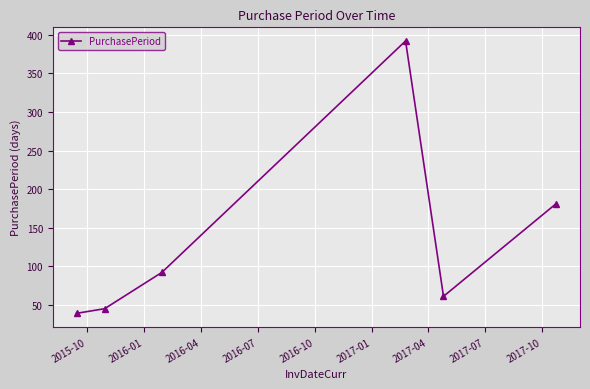

How many series are shown in this chart?

1